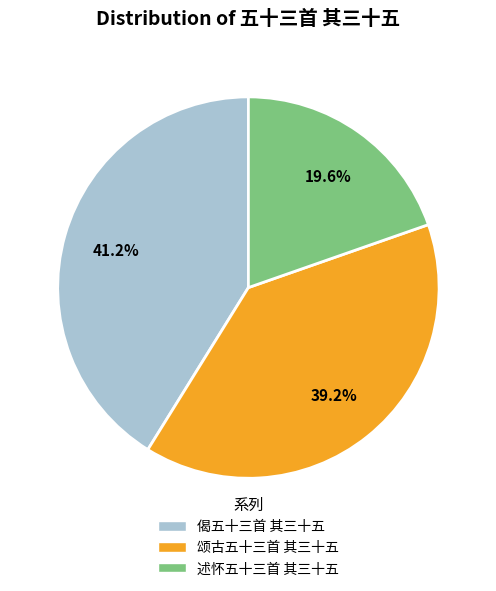

Between 述怀五十三首 其三十五 and 偈五十三首 其三十五, which is larger?

偈五十三首 其三十五